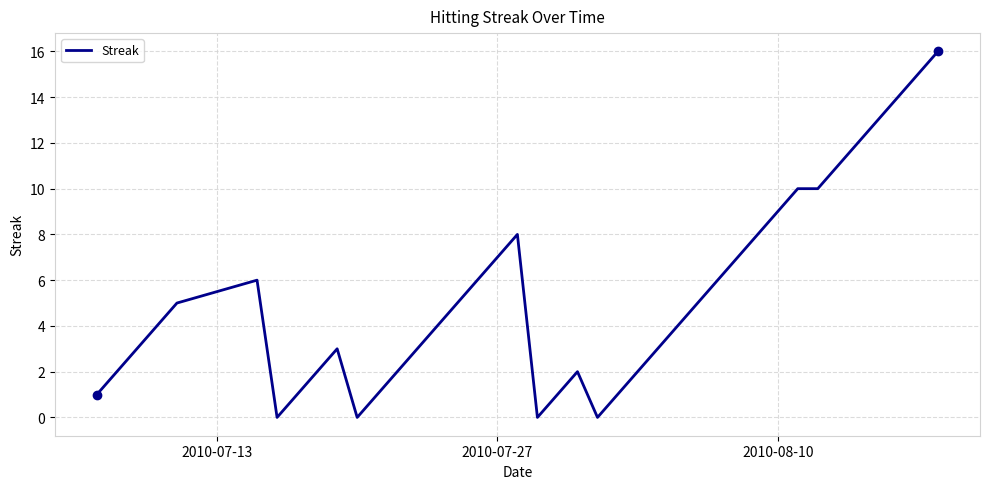

What is the maximum value shown in the chart?

16